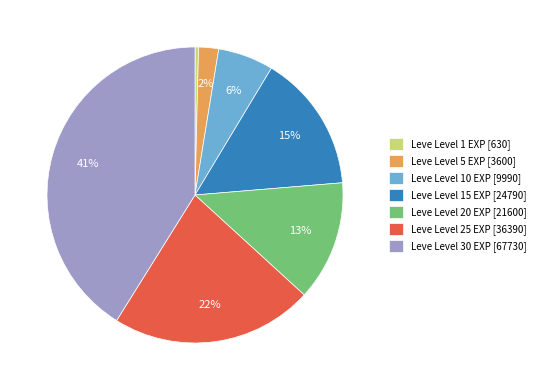

Is there a majority slice in this chart?

No